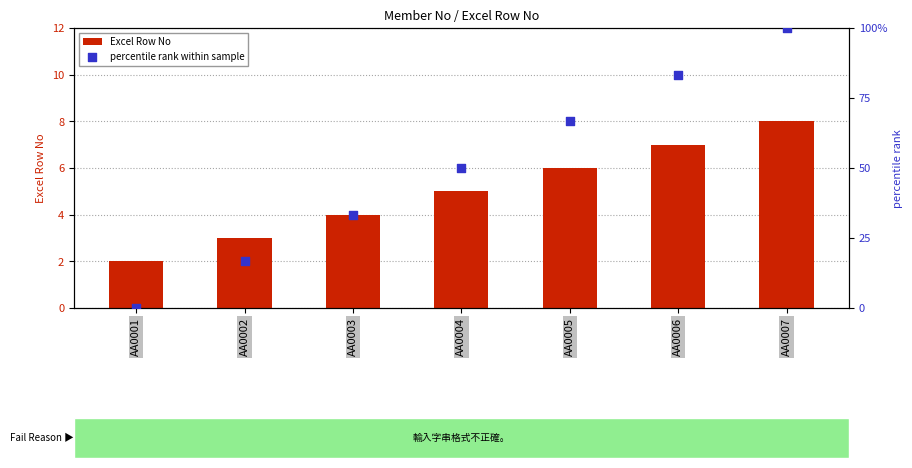

What are all the series names shown in the legend?

Excel Row No, percentile rank within sample